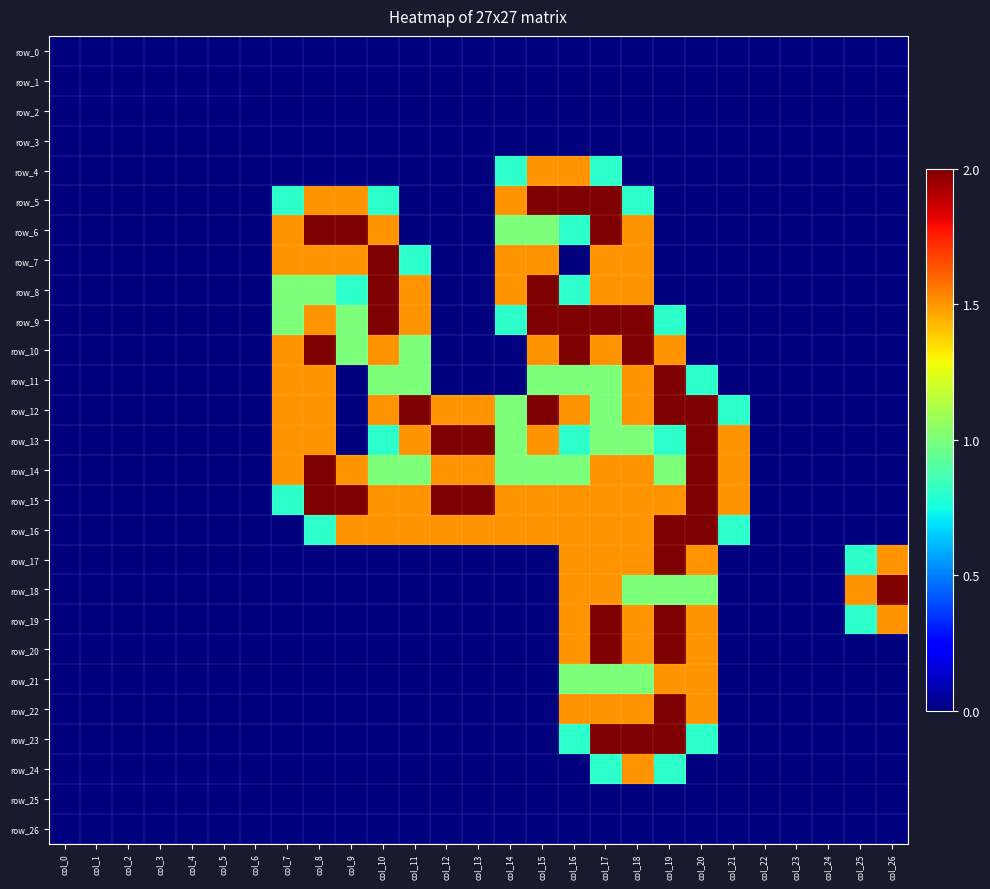

Between col_17 and col_9, which is larger?

col_17